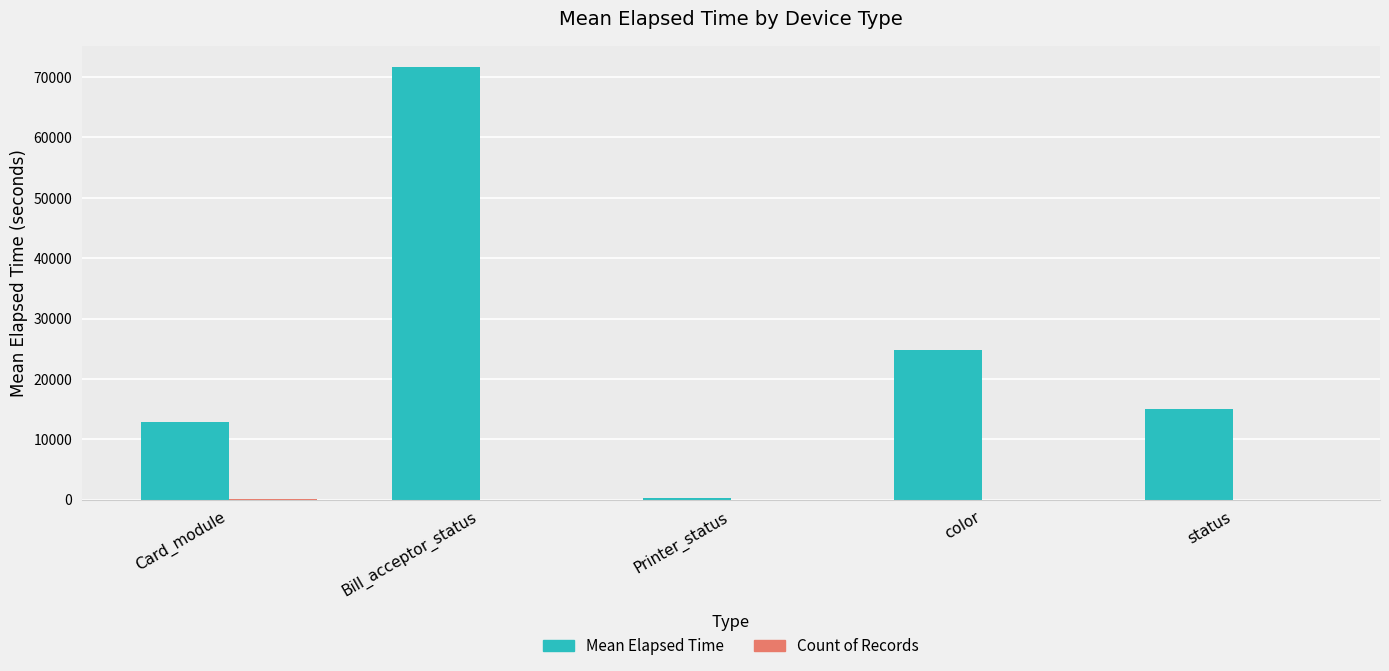

Between Card_module and color, which series saw the biggest shift?

Mean Elapsed Time